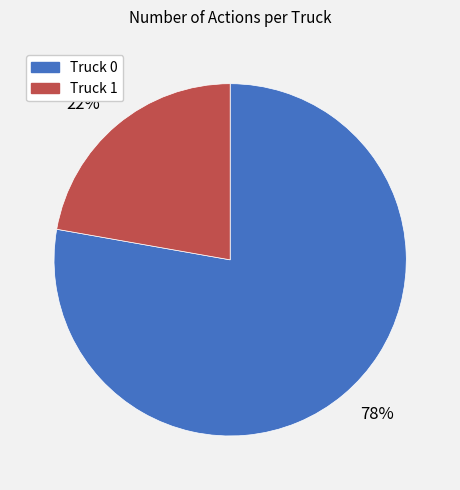

Count the number of slices in the pie.

2